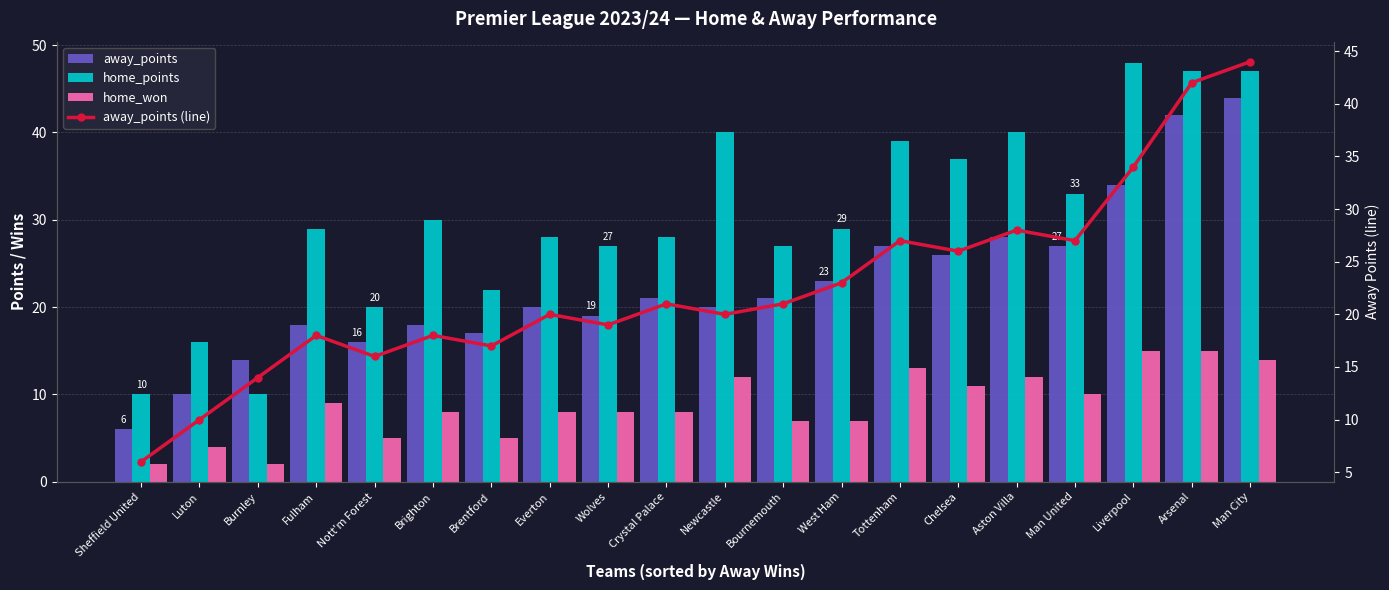

Where does the home_points series first go above 29?

Brighton